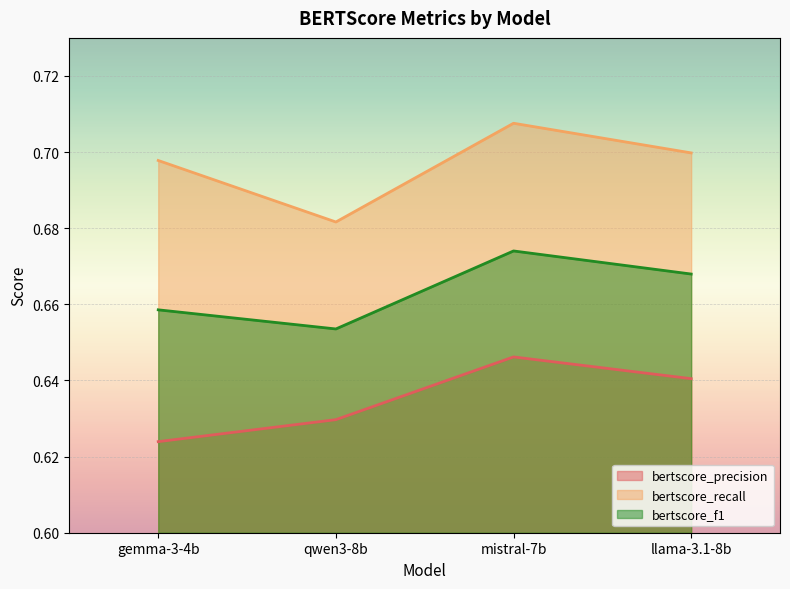

At which label is bertscore_f1 closest to 0?

qwen3-8b